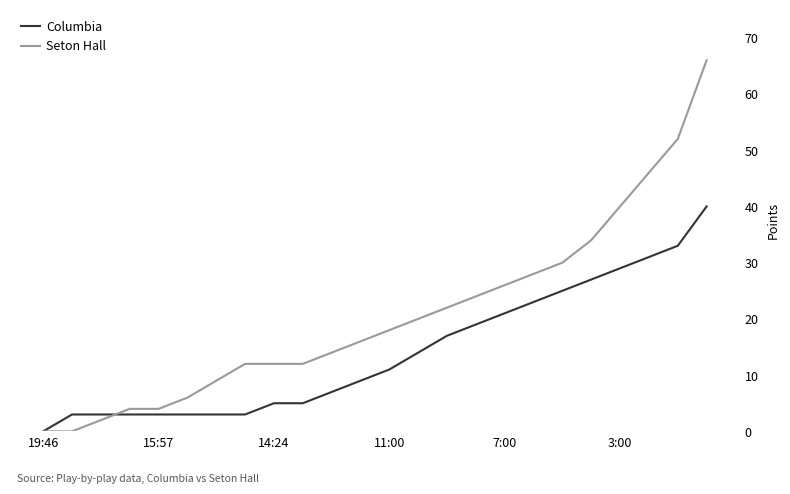

List the series in order of their peak value, lowest first.

Columbia, Seton Hall